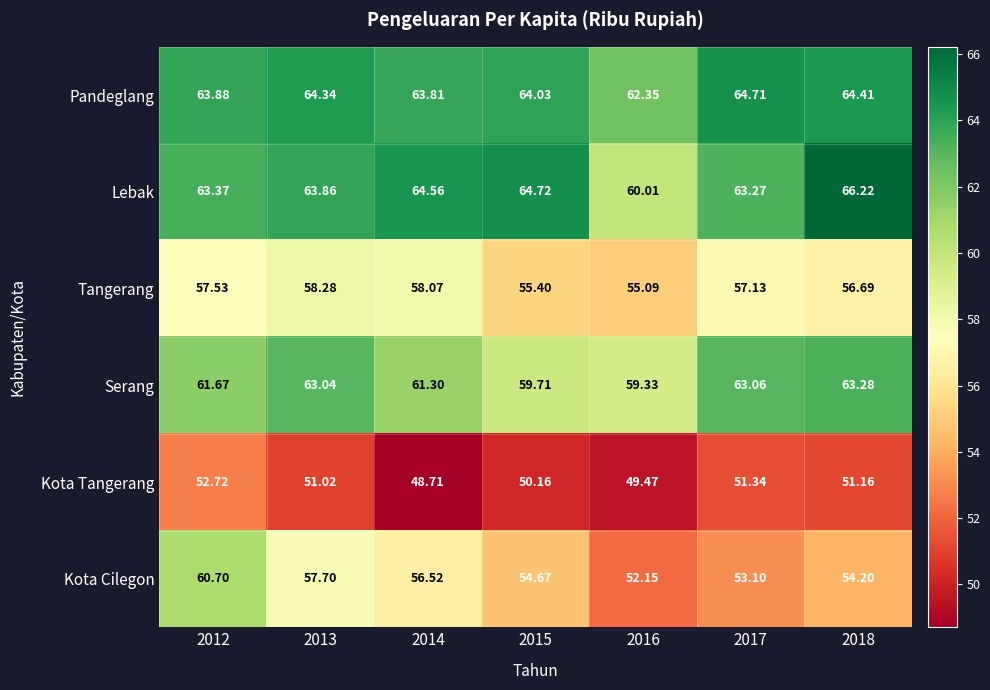

How many data points does each series have?

7